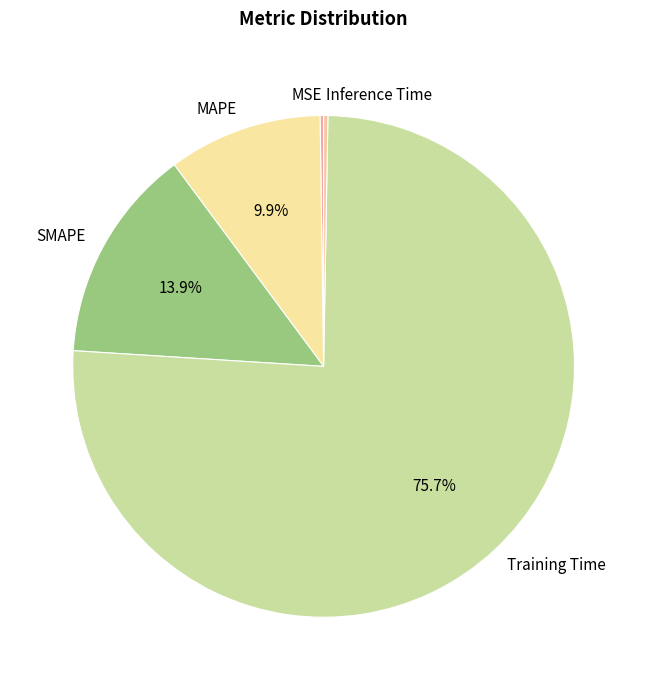

To the nearest percent, what percentage of the pie is MAPE?

10%